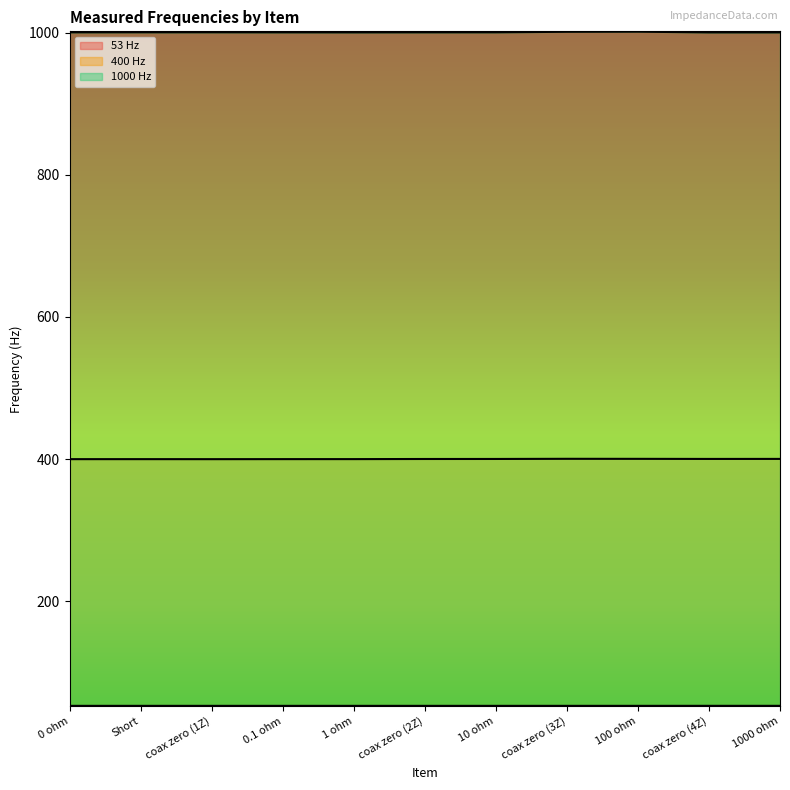

Is the value of 400 Hz at 1 ohm greater than the value of 53 Hz at coax zero (2Z)?

Yes